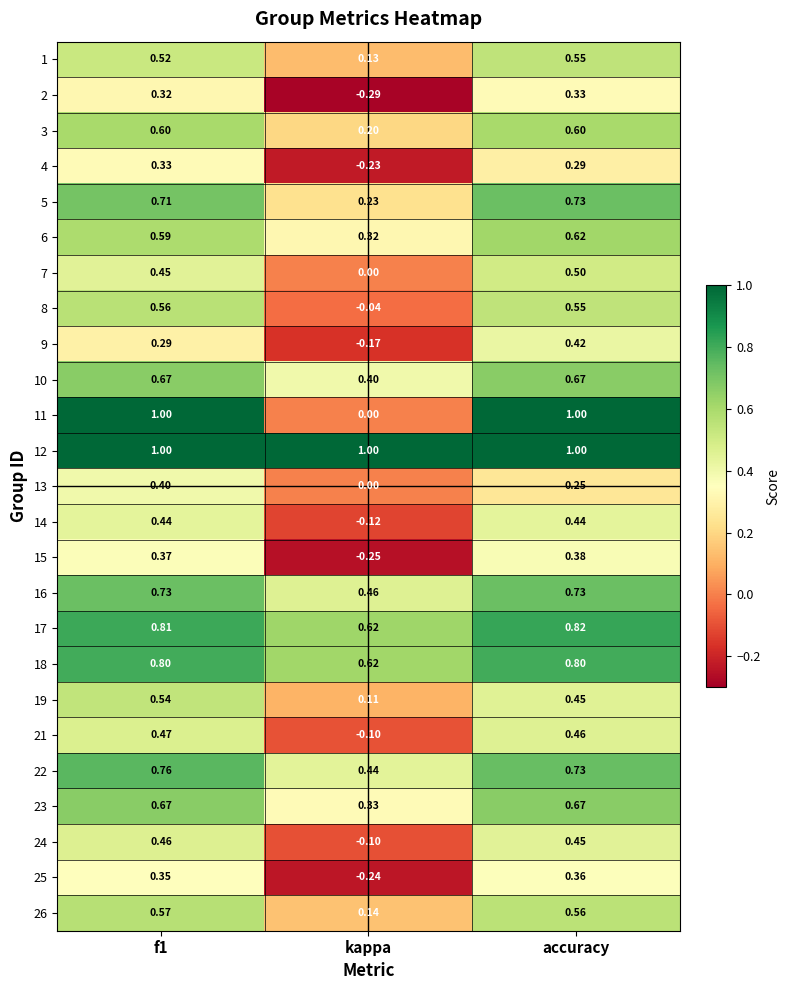

Is the value of 26 at f1 greater than the value of 4 at kappa?

Yes